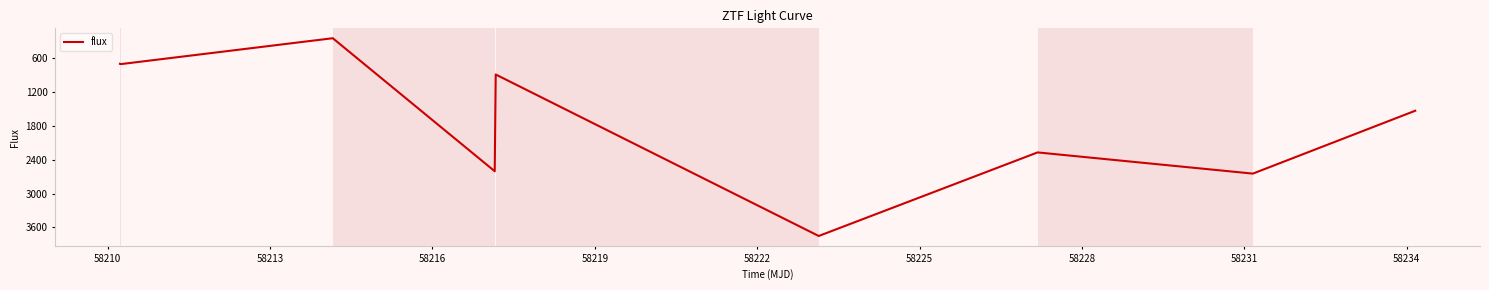

What is the minimum value shown in the chart?

254.7